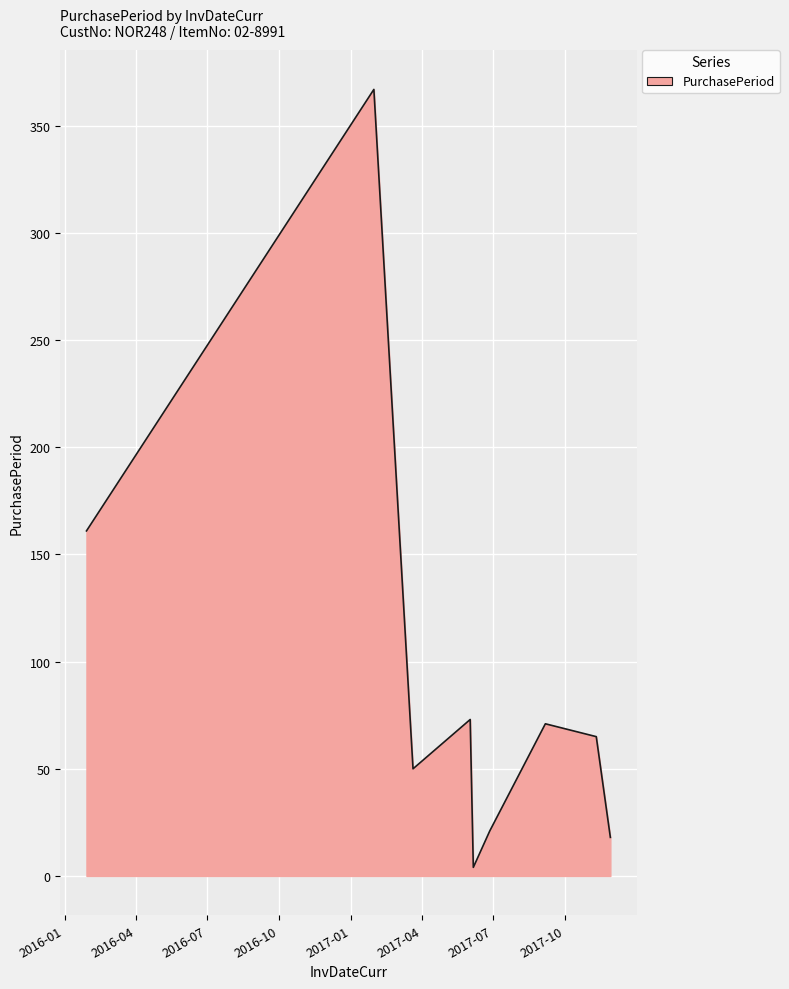

What is the greatest value displayed?

367